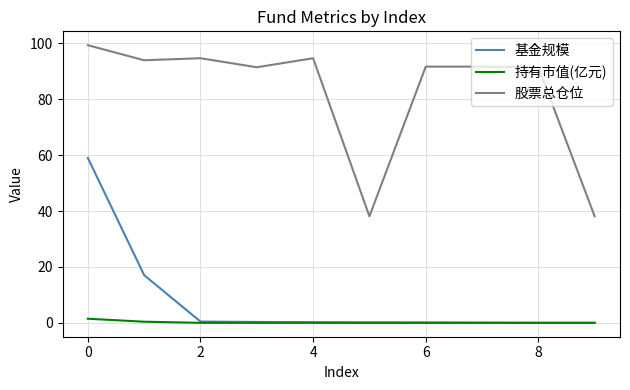

List the series in order of their peak value, highest first.

股票总仓位, 基金规模, 持有市值(亿元)